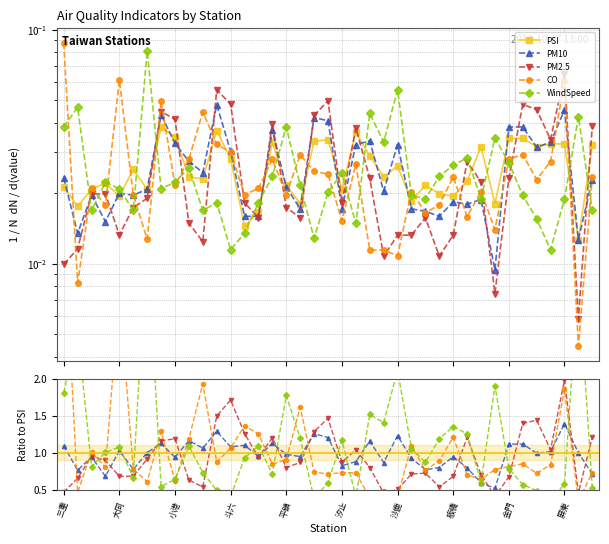

Which series has the largest total across all categories?

WindSpeed